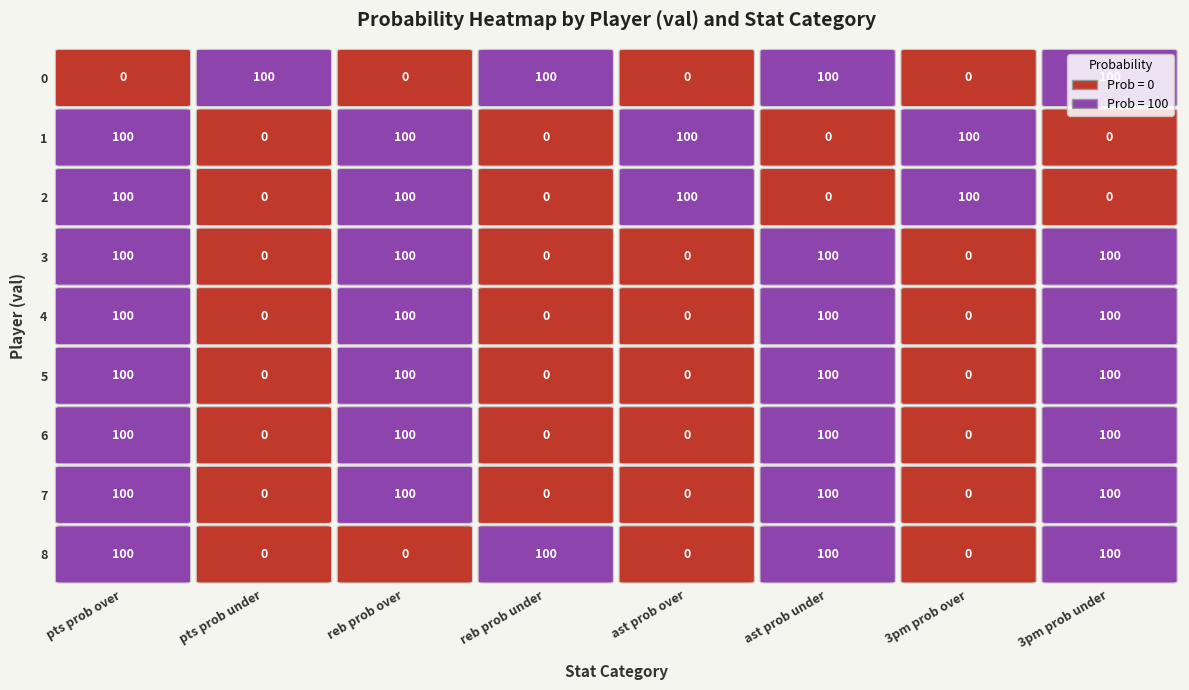

What is the average value of the pts prob under series?

11